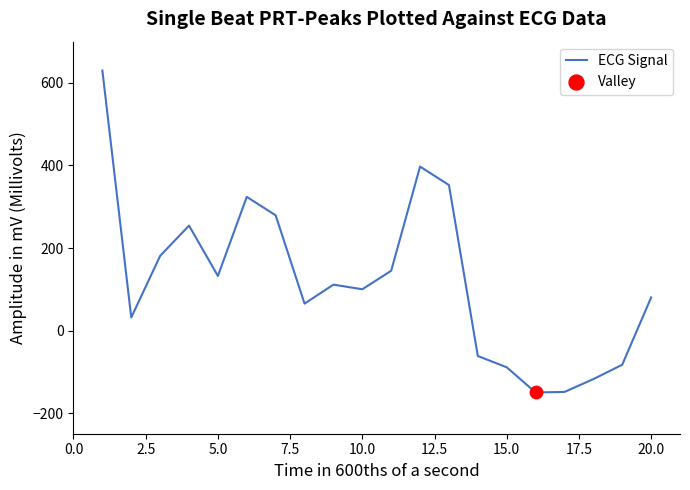

What is the difference between the maximum and minimum values?

780.0